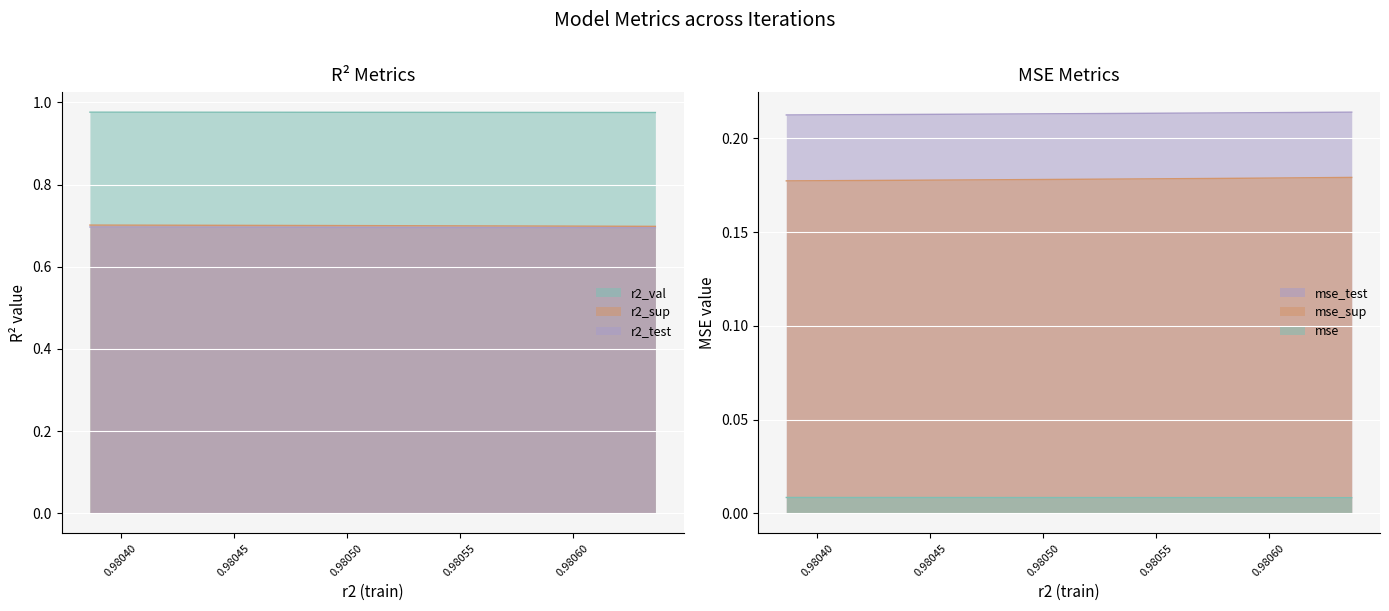

True or false: r2_val and mse intersect in this chart.

False